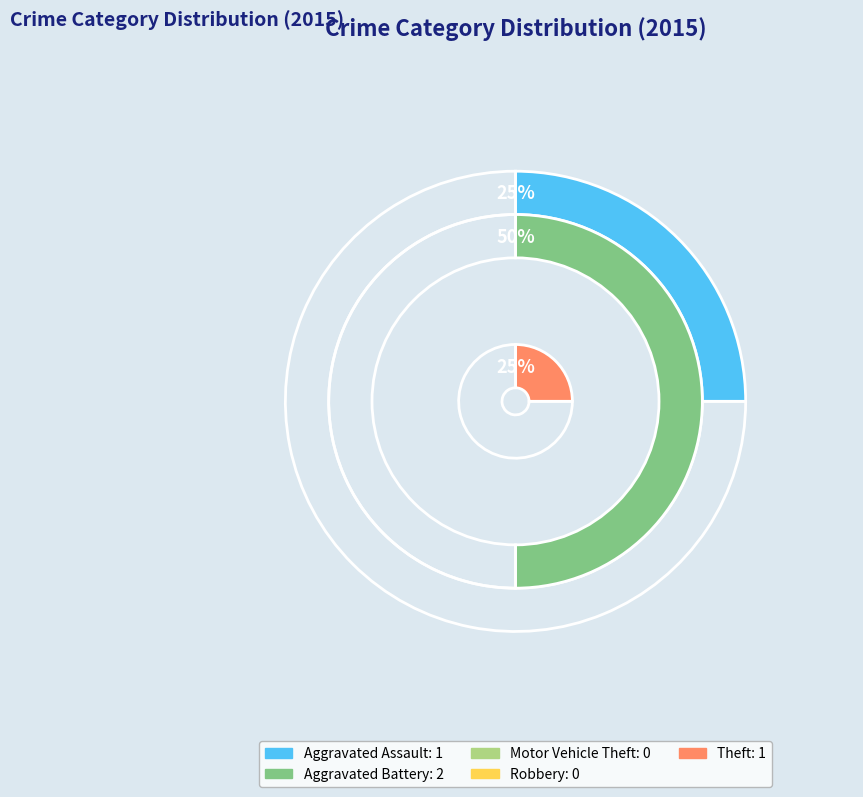

What is the change in value from Aggravated Assault to Aggravated Battery?

+1